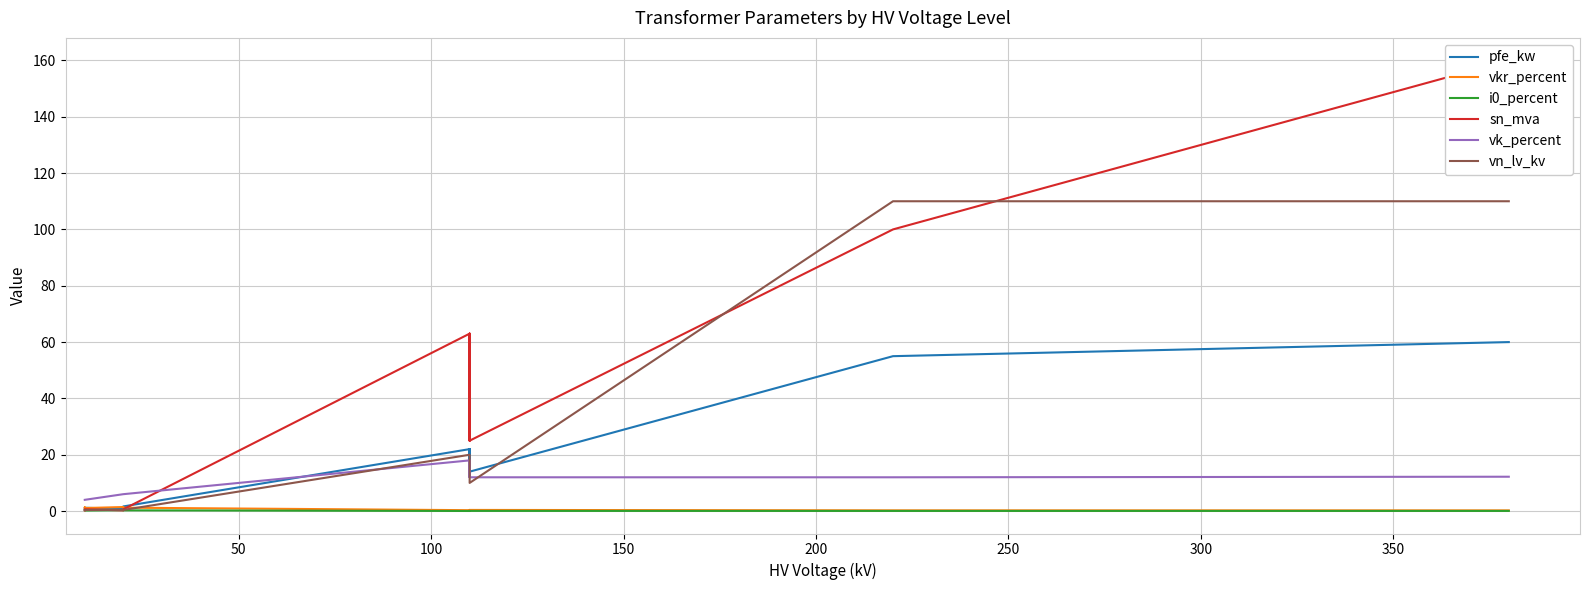

What is the lowest value of the vn_lv_kv series?

0.4